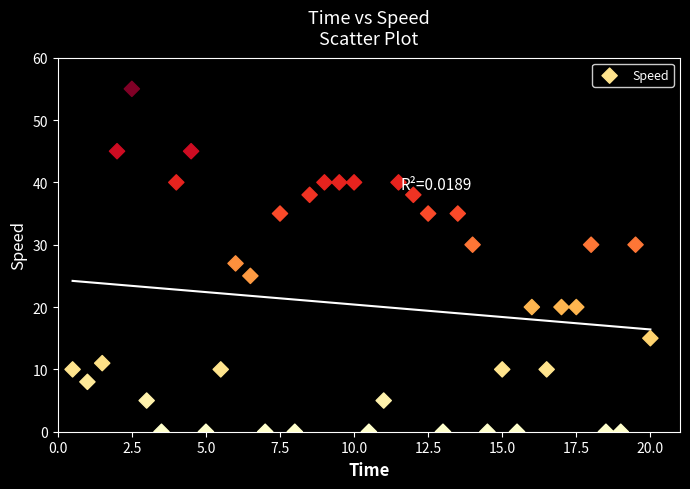

What is the range of Y values (max minus min)?

55